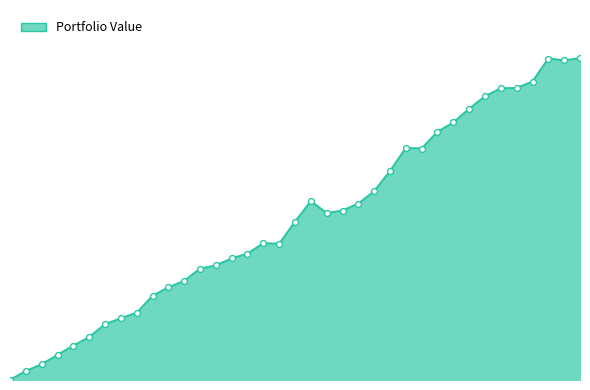

What is the change in value from 18 to 22?

+20935.1